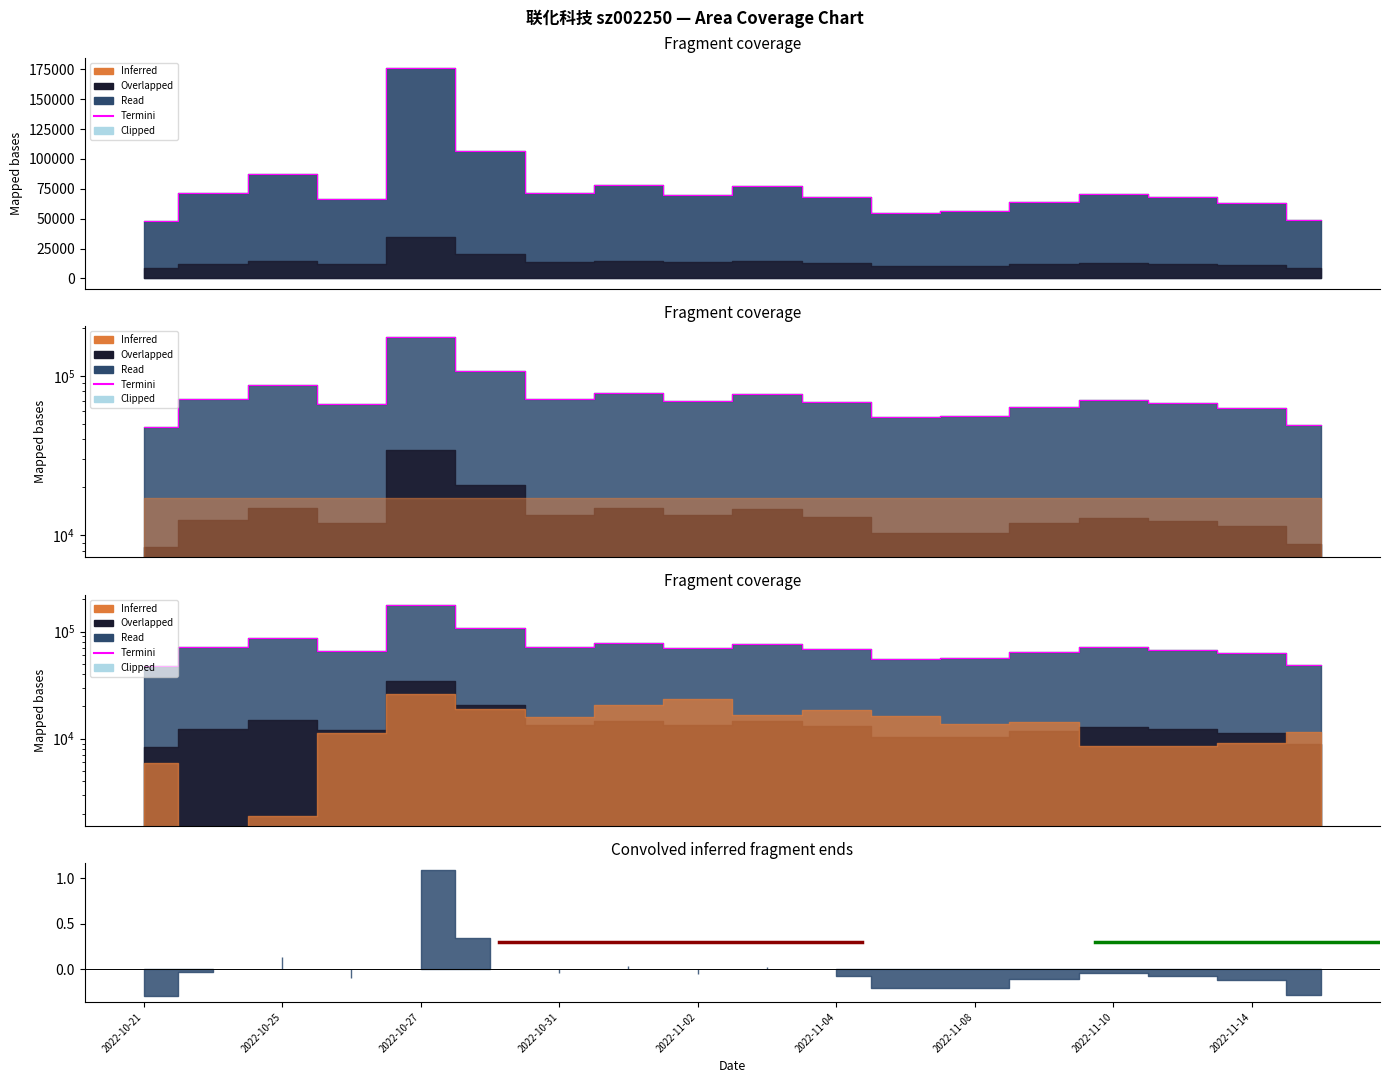

Reading left to right, what are all the values shown in this chart?

volume: 2022-10-21=47646	2022-10-24=71358	2022-10-25=87296	2022-10-26=66273	2022-10-27=175855	2022-10-28=107012	2022-10-31=71079	2022-11-01=77982	2022-11-02=69679	2022-11-03=77148	2022-11-04=68331	2022-11-07=55146	2022-11-08=56174	2022-11-09=63945	2022-11-10=70973	2022-11-11=67958	2022-11-14=63107	2022-11-15=49055
t_volume: 2022-10-21=47646	2022-10-24=71358	2022-10-25=87296	2022-10-26=66273	2022-10-27=175855	2022-10-28=107012	2022-10-31=71079	2022-11-01=77982	2022-11-02=69679	2022-11-03=77148	2022-11-04=68331	2022-11-07=55146	2022-11-08=56174	2022-11-09=63945	2022-11-10=70973	2022-11-11=67958	2022-11-14=63107	2022-11-15=49055
t_change: 2022-10-21=47646	2022-10-24=71358	2022-10-25=87296	2022-10-26=66273	2022-10-27=175855	2022-10-28=107012	2022-10-31=71079	2022-11-01=77982	2022-11-02=69679	2022-11-03=77148	2022-11-04=68331	2022-11-07=55146	2022-11-08=56174	2022-11-09=63945	2022-11-10=70973	2022-11-11=67958	2022-11-14=63107	2022-11-15=49055